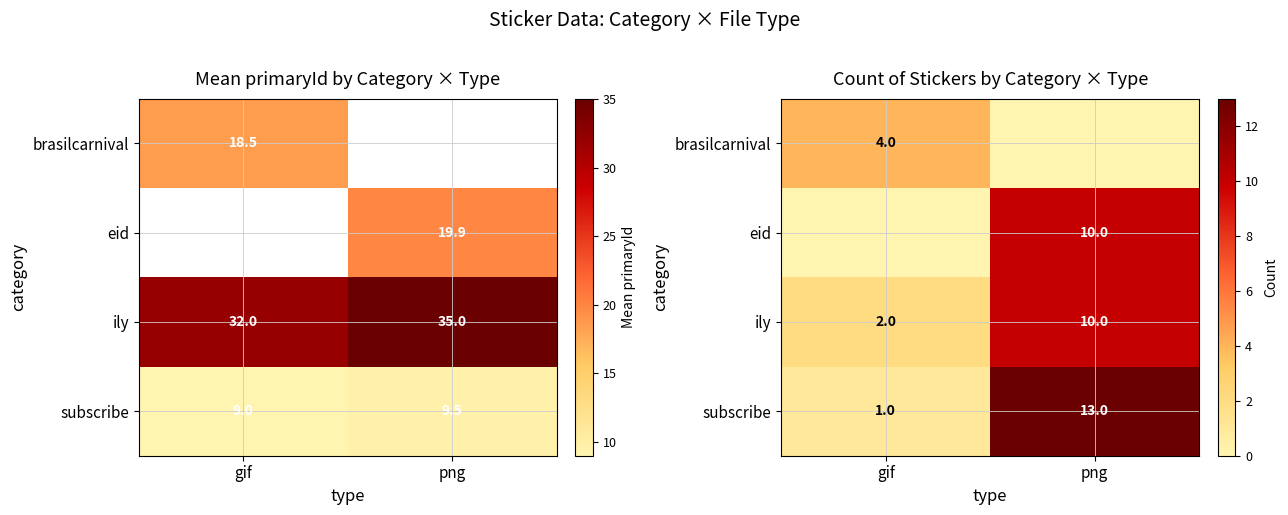

What is the total value across all series at png?

33